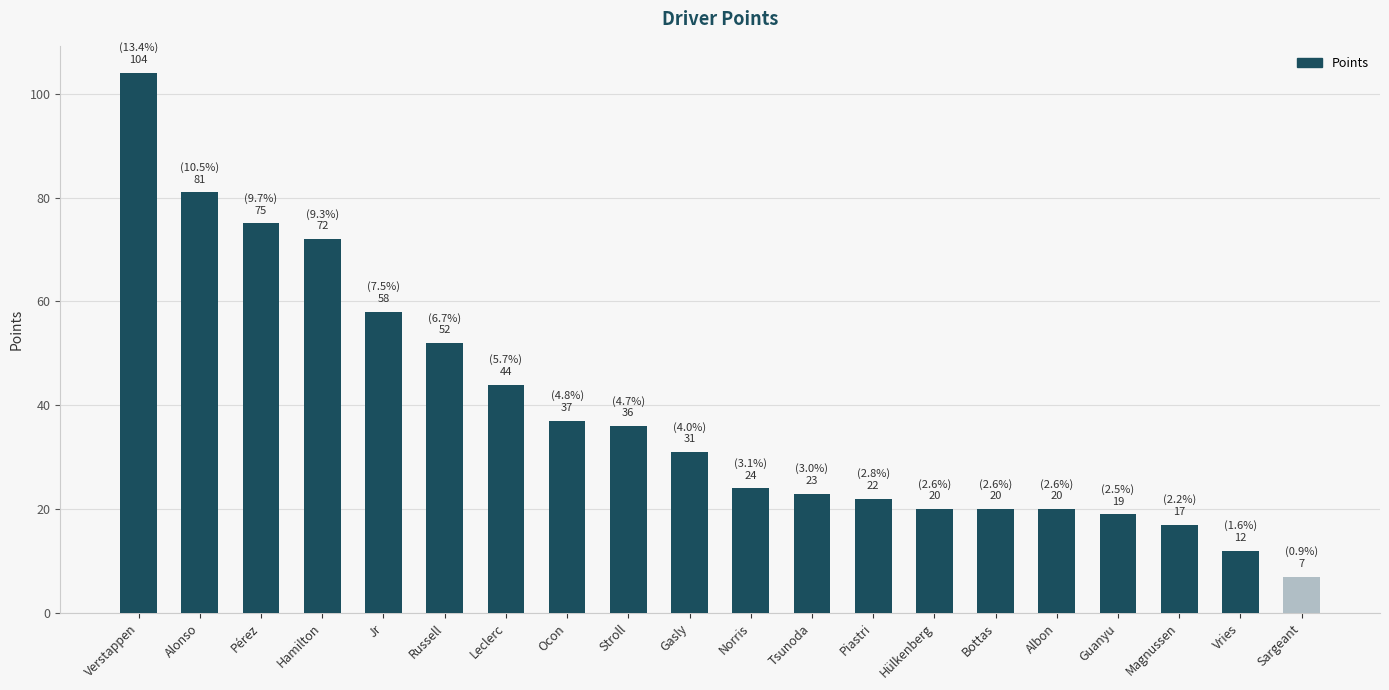

What is the change in value from Verstappen to Bottas?

-84